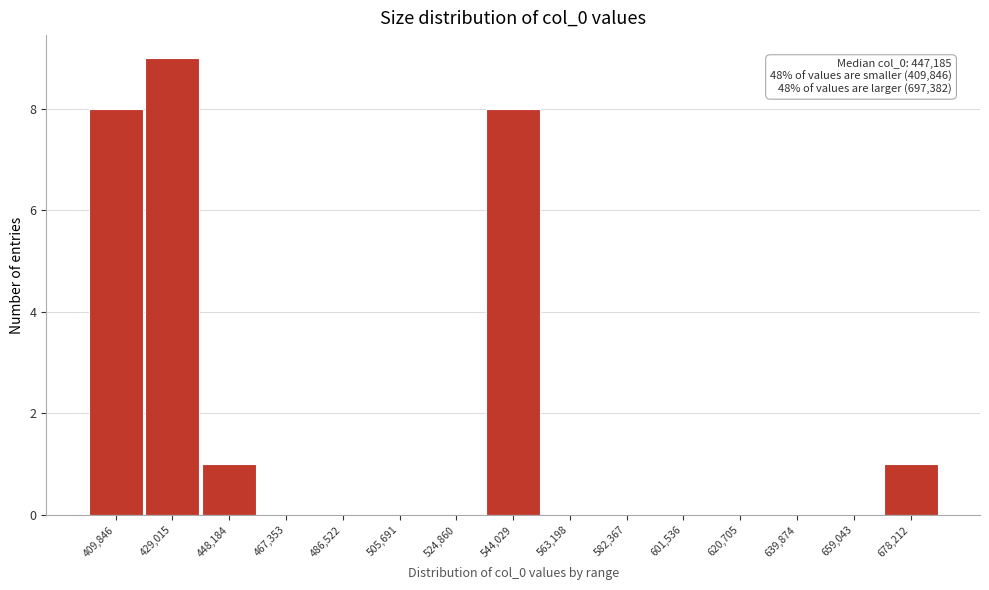

Reading left to right, list all the values displayed in this chart.

409,846=8	429,015=9	448,184=1	467,353=0	486,522=0	505,691=0	524,860=0	544,029=8	563,198=0	582,367=0	601,536=0	620,705=0	639,874=0	659,043=0	678,212=1